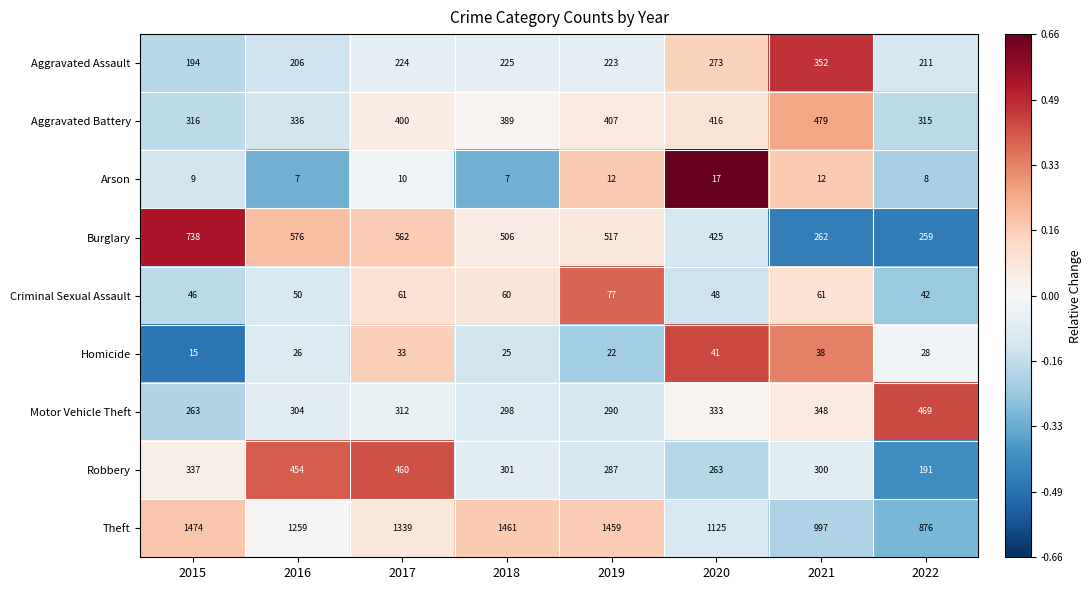

Is the value of Aggravated Assault at 2022 greater than the value of Arson at 2020?

Yes